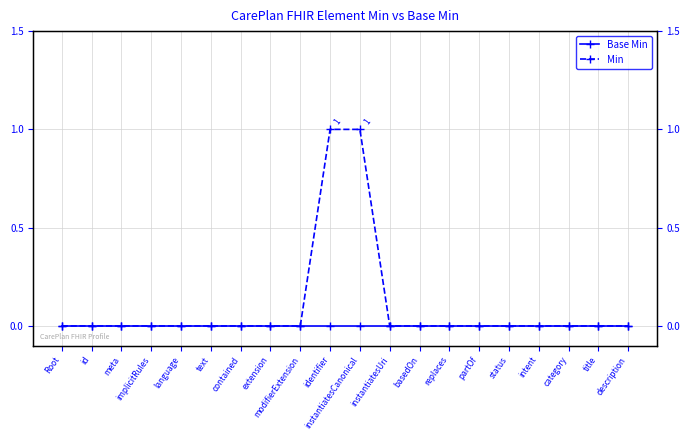

Is it true that Min equals 0 at intent?

True